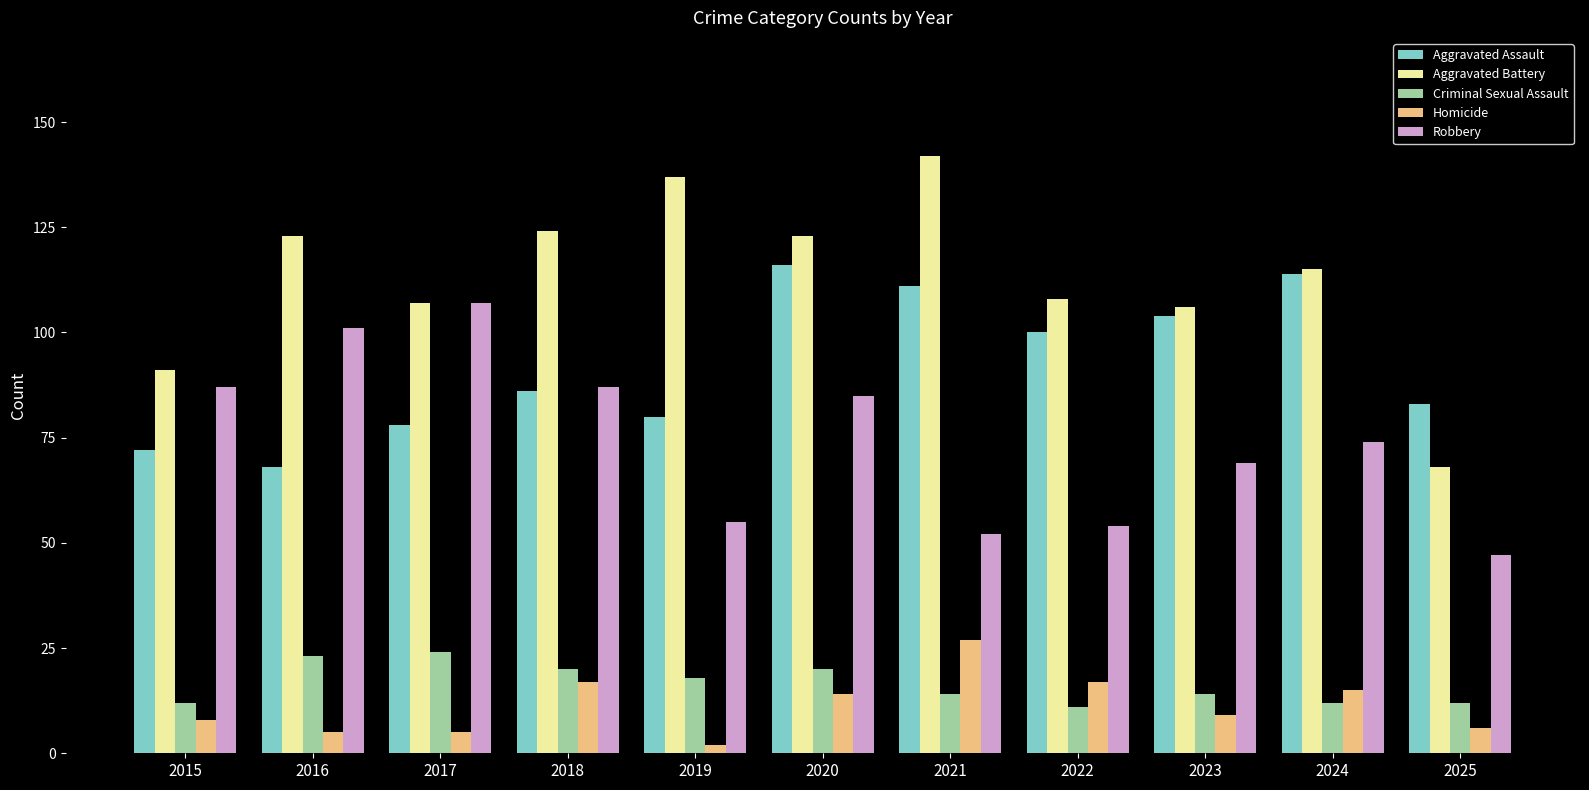

What is the sum of all Homicide values?

125